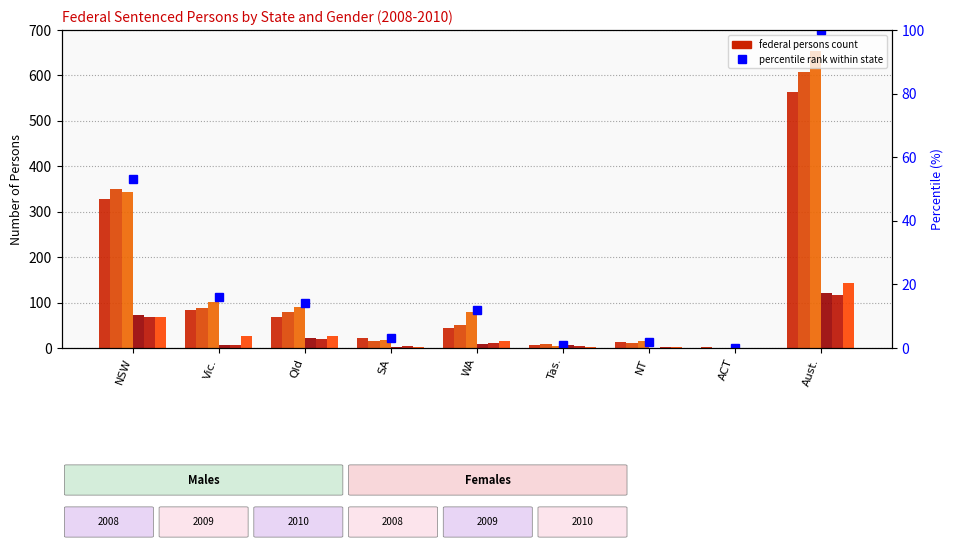

Which series has the largest total across all categories?

Males 2010